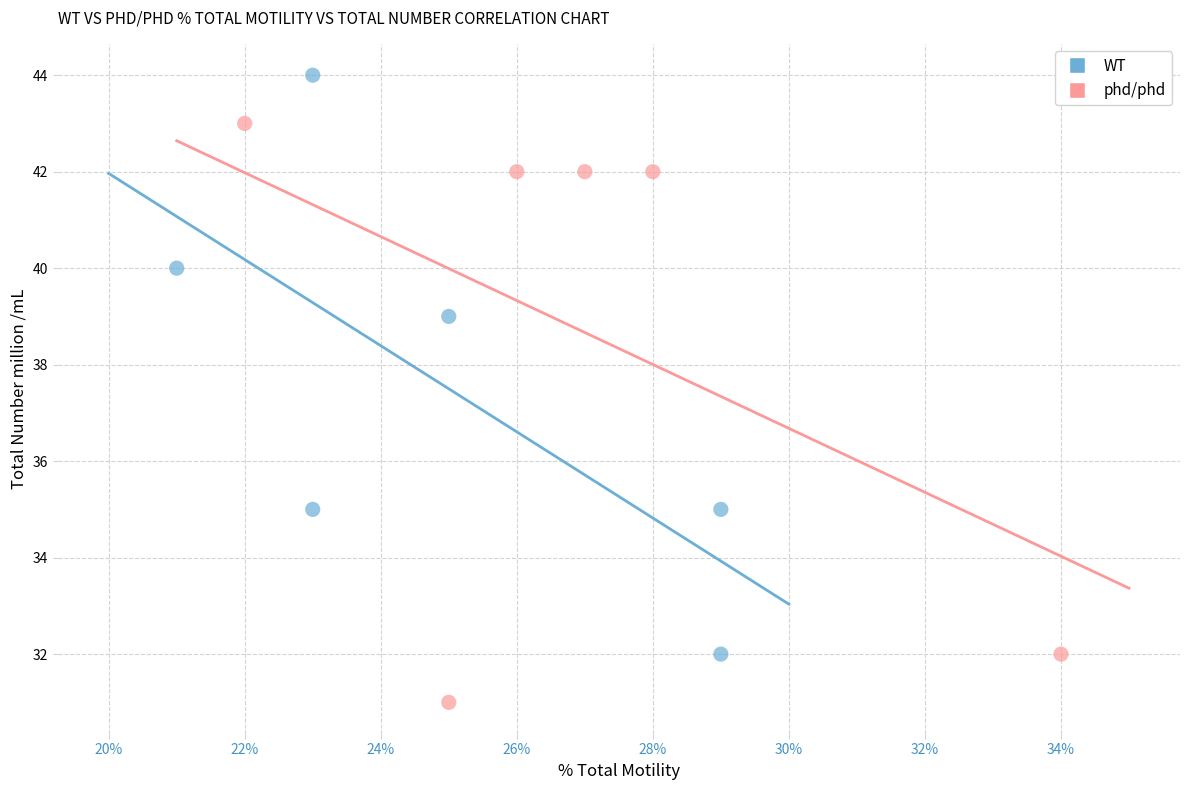

Which series contains the lowest Y value?

phd/phd